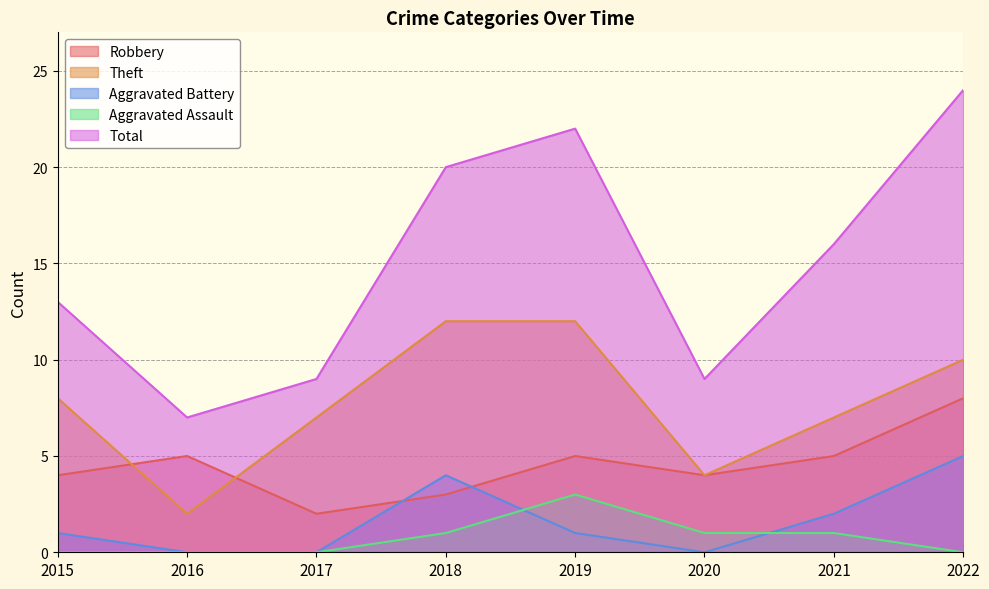

Reading left to right, list all the values displayed in this chart.

Robbery: 2015=4	2016=5	2017=2	2018=3	2019=5	2020=4	2021=5	2022=8
Theft: 2015=8	2016=2	2017=7	2018=12	2019=12	2020=4	2021=7	2022=10
Aggravated Battery: 2015=1	2016=0	2017=0	2018=4	2019=1	2020=0	2021=2	2022=5
Aggravated Assault: 2015=0	2016=0	2017=0	2018=1	2019=3	2020=1	2021=1	2022=0
Total: 2015=13	2016=7	2017=9	2018=20	2019=22	2020=9	2021=16	2022=24